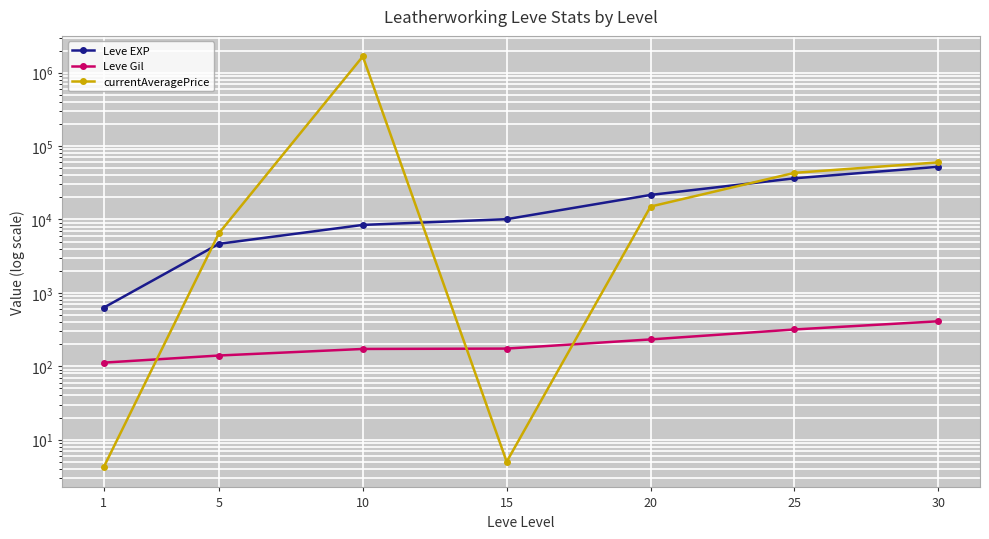

Count the number of data series in this chart.

3